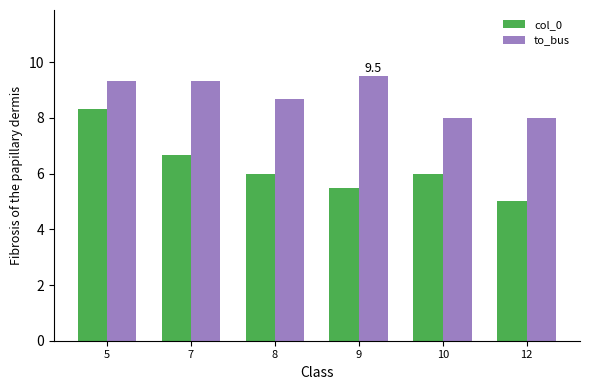

What is the difference between the maximum and minimum values in the col_0 series?

3.3